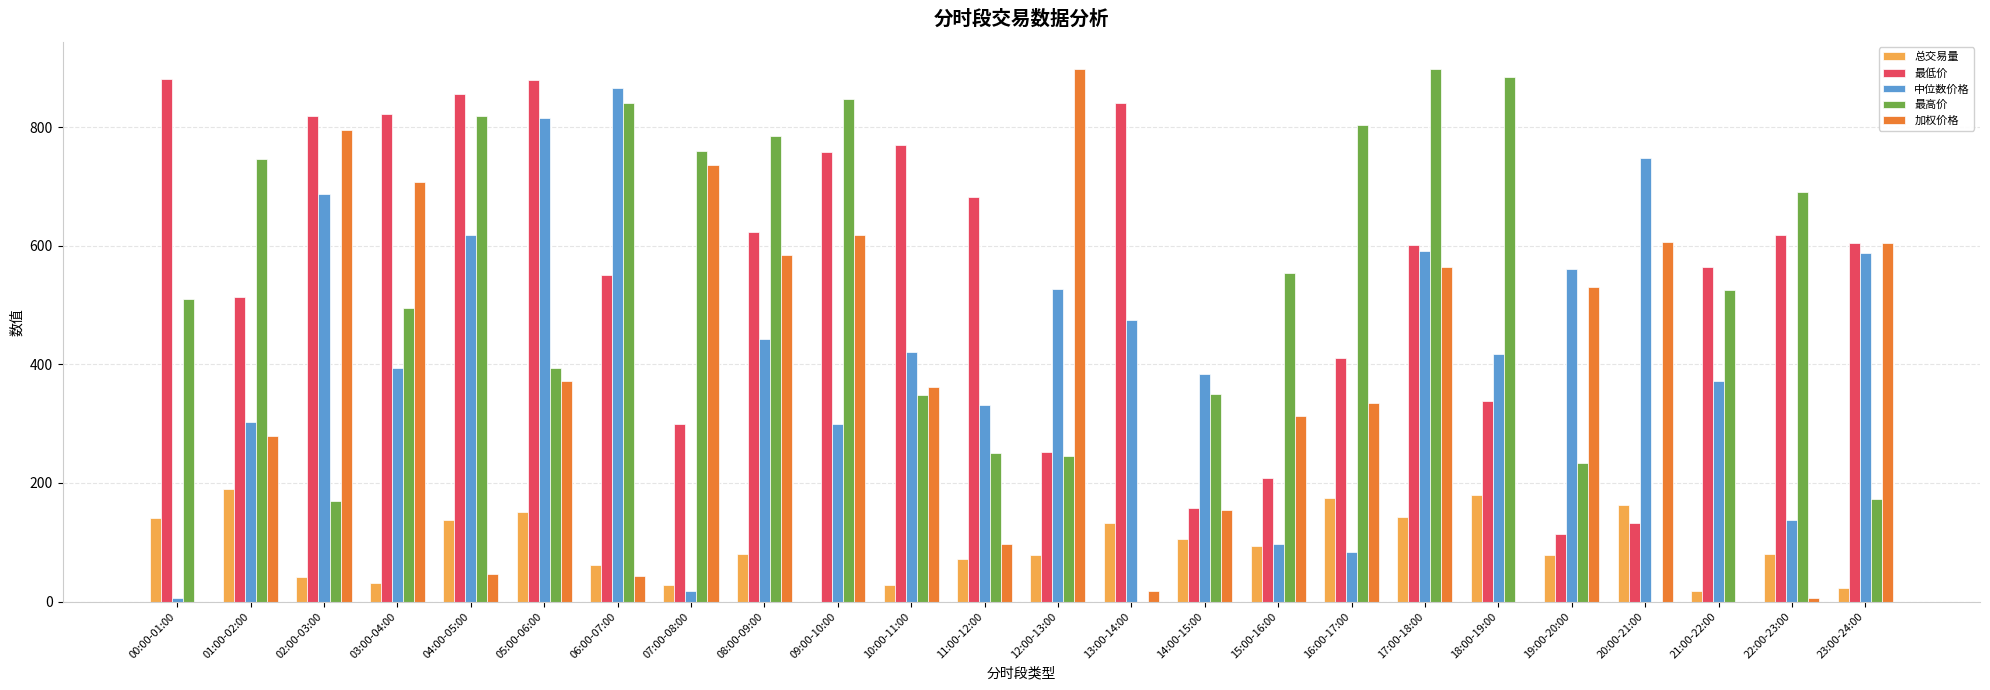

Between 03:00-04:00 and 10:00-11:00, which series saw the biggest shift?

加权价格